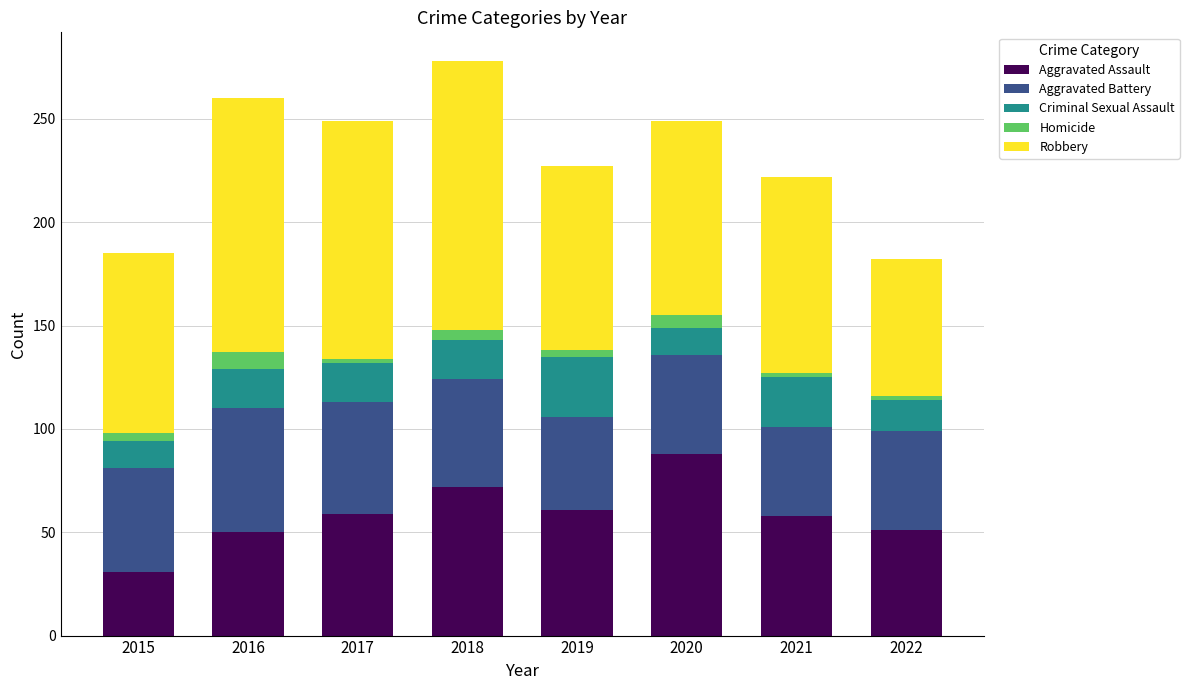

How many series are shown in this chart?

5